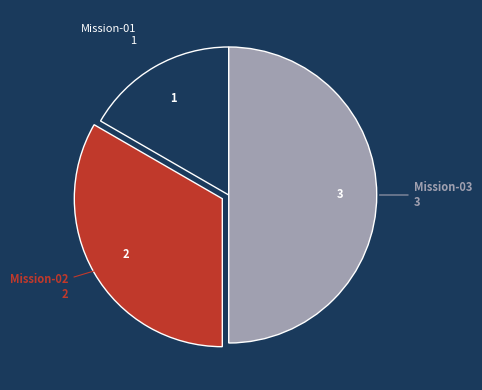

What is the smallest slice in the pie chart?

Mission-01